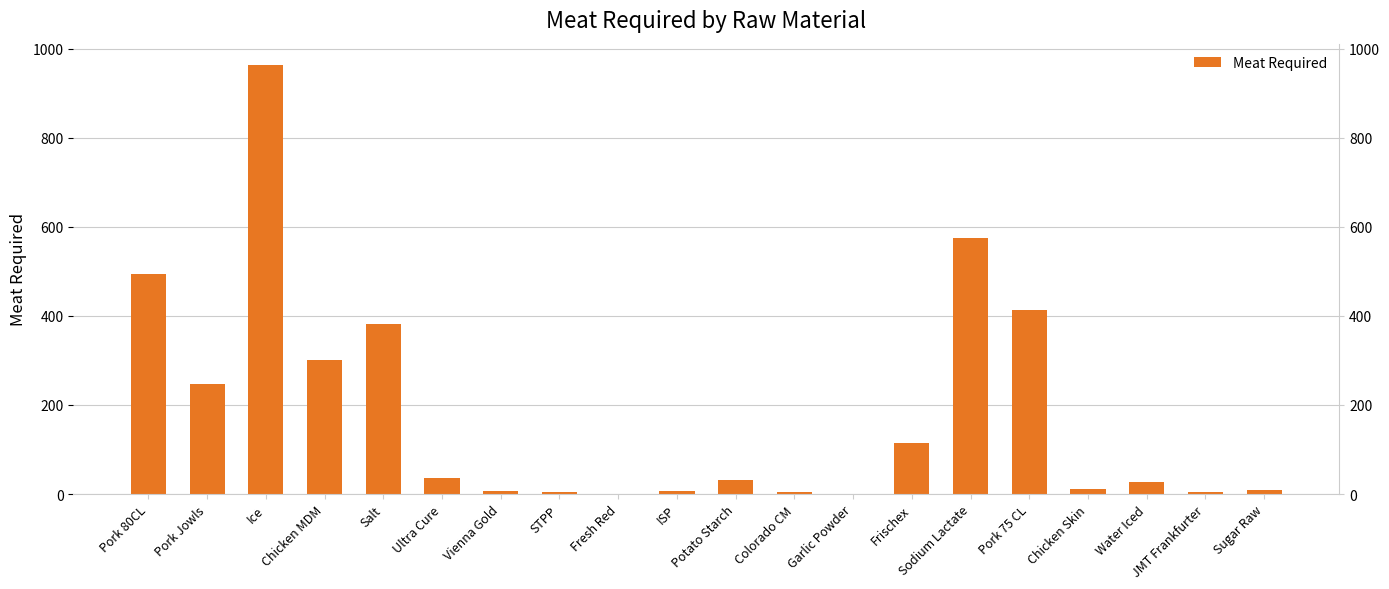

Between Colorado CM and Water Iced, which is larger?

Water Iced